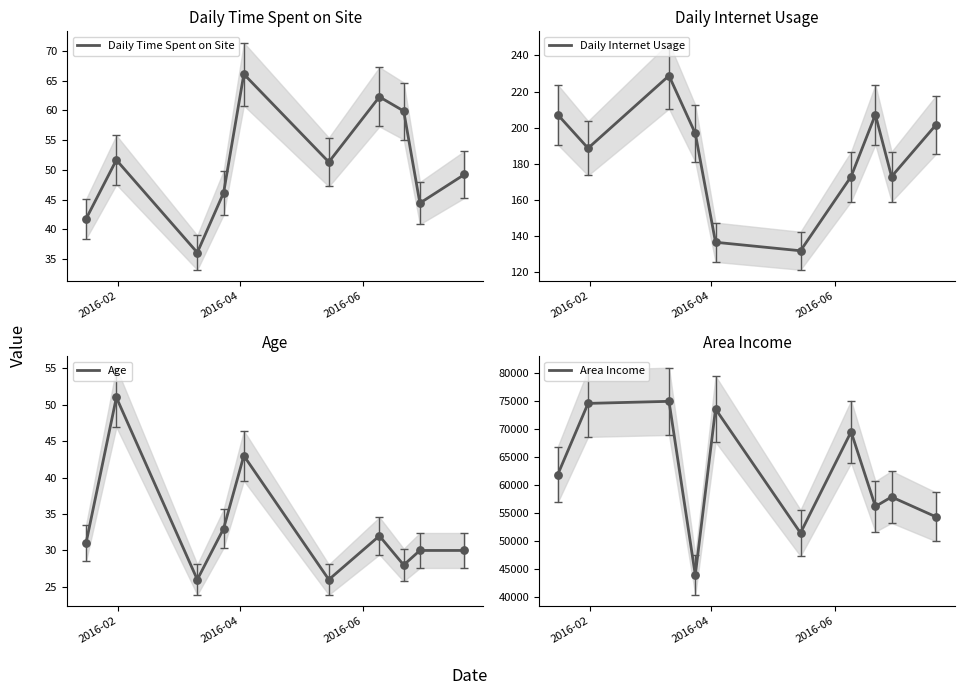

At how many categories does at least one series exceed 13382?

10